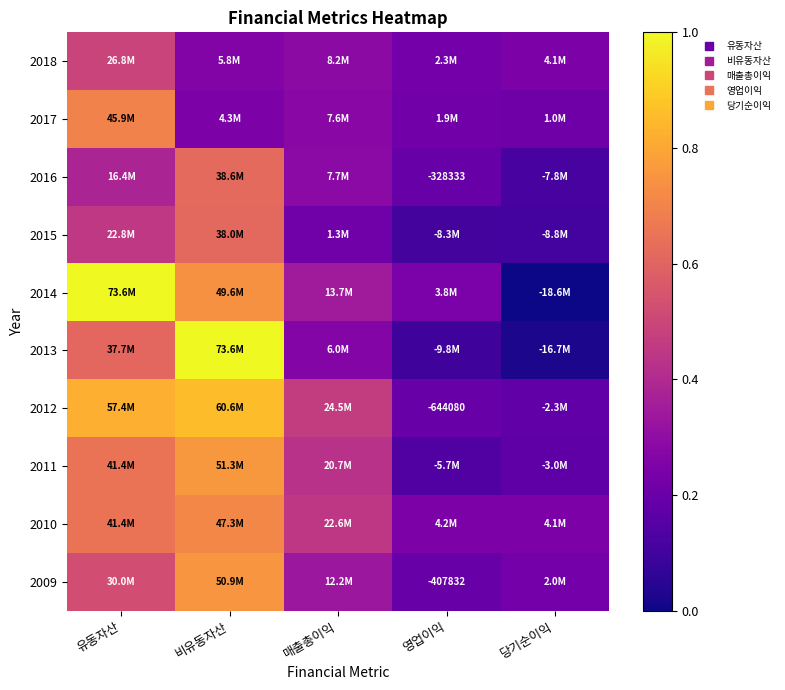

Which category has the lowest value across all series?

당기순이익